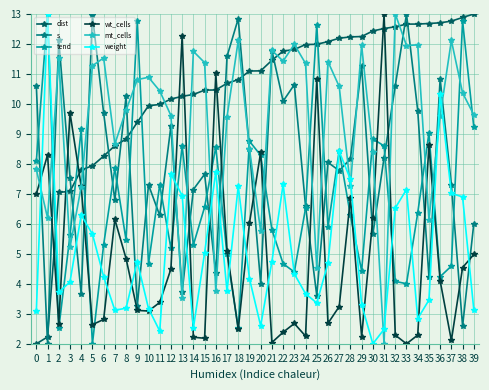

At which category does weight reach its first local valley?

2